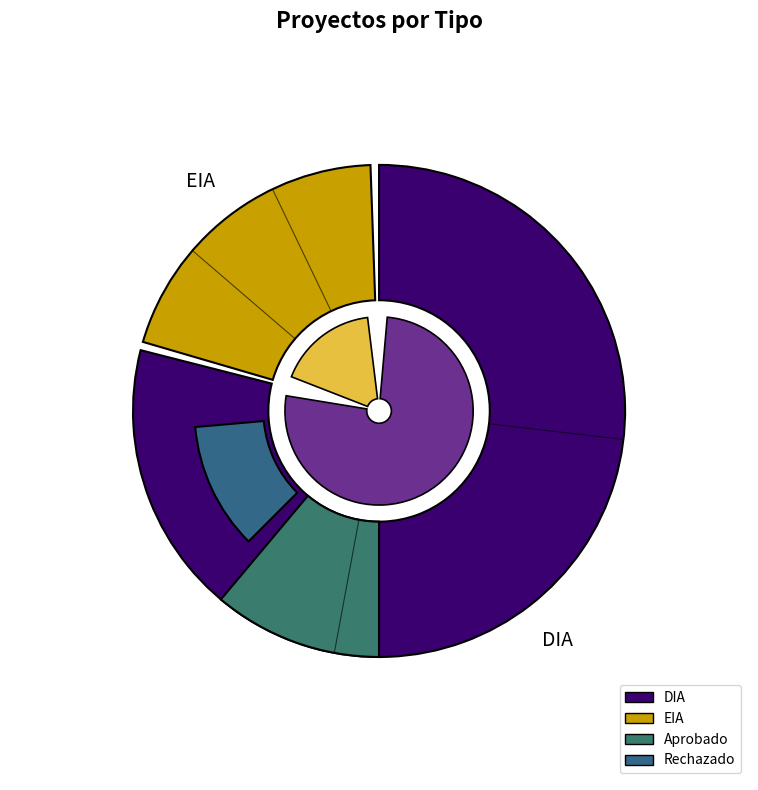

Is there a majority slice in this chart?

Yes